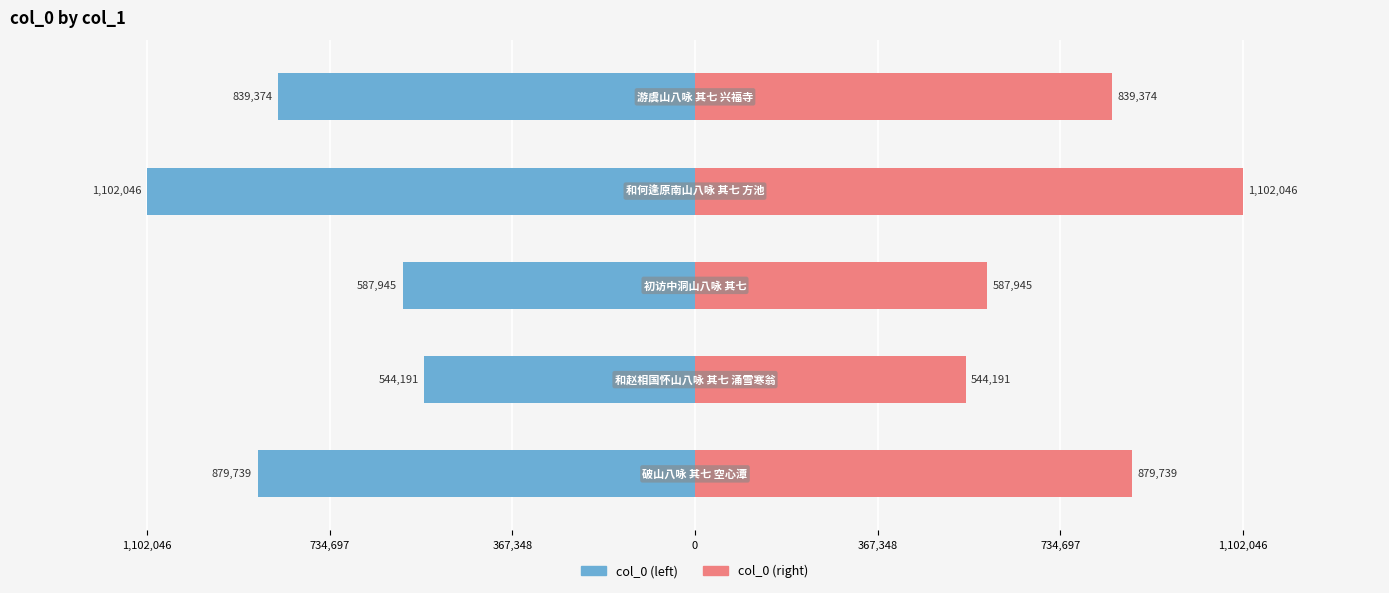

What is the average value?

790659